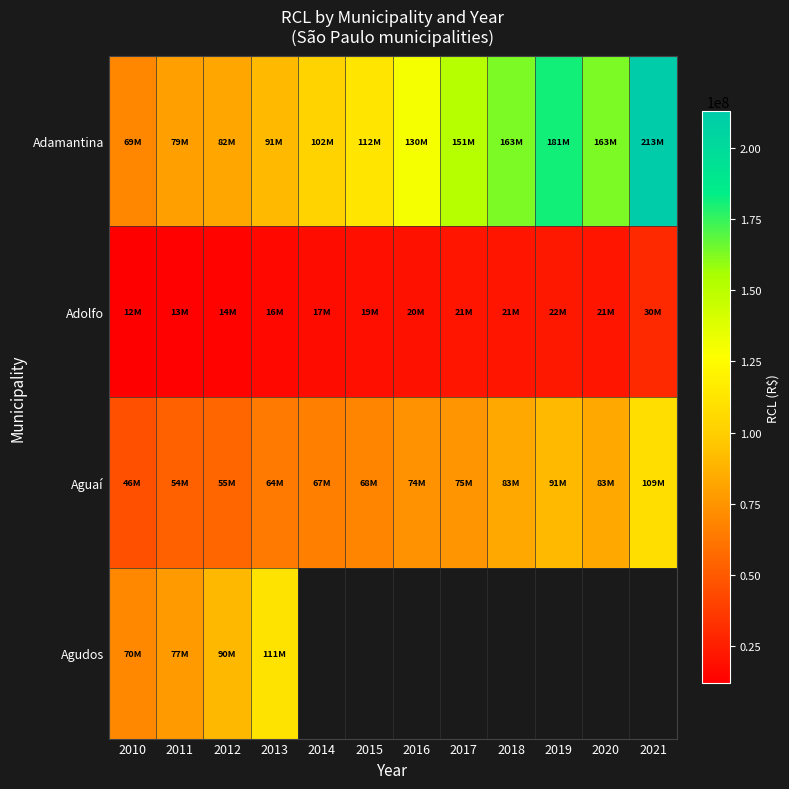

Rank the series by their maximum value, from lowest to highest.

Adolfo, Aguaí, Agudos, Adamantina